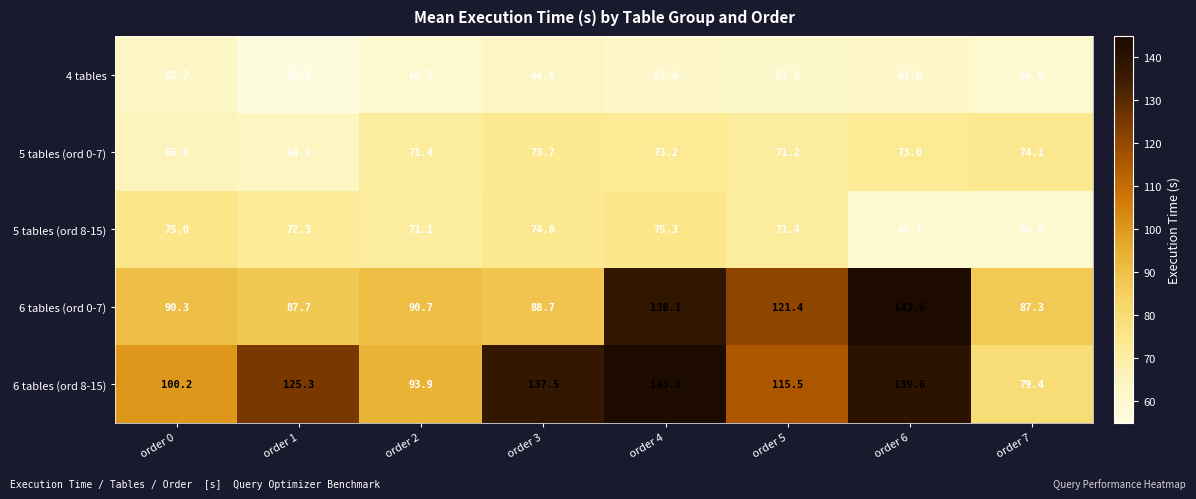

What is the total value across all series at order 5?

440.7